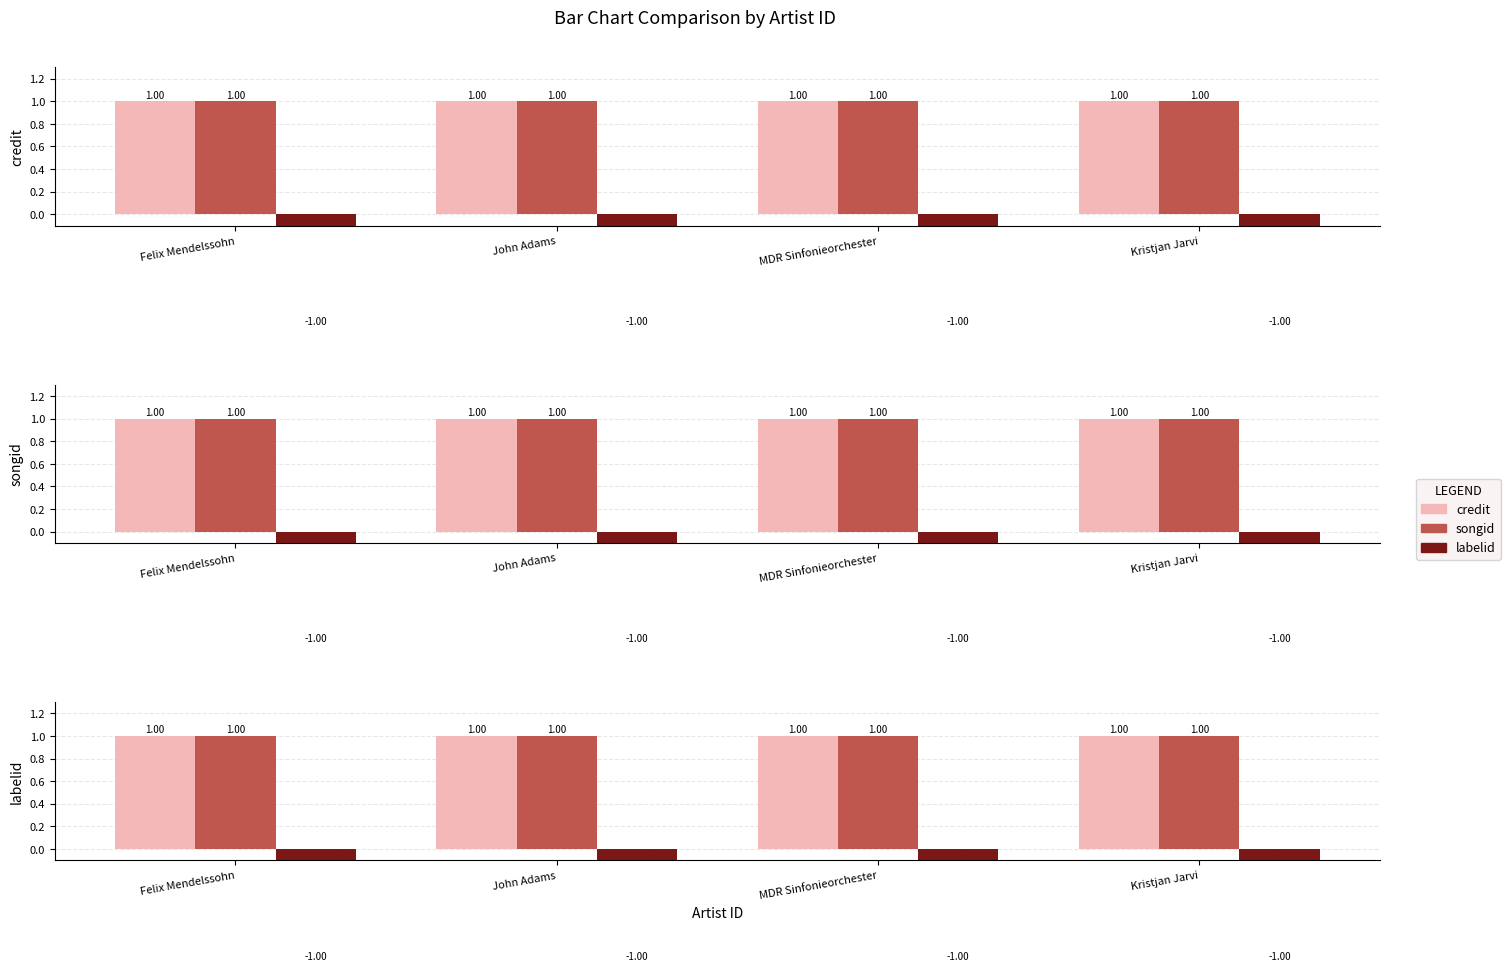

Reading left to right, list all the values displayed in this chart.

credit: 1	1	1	1
songid: 1	1	1	1
labelid: -1	-1	-1	-1